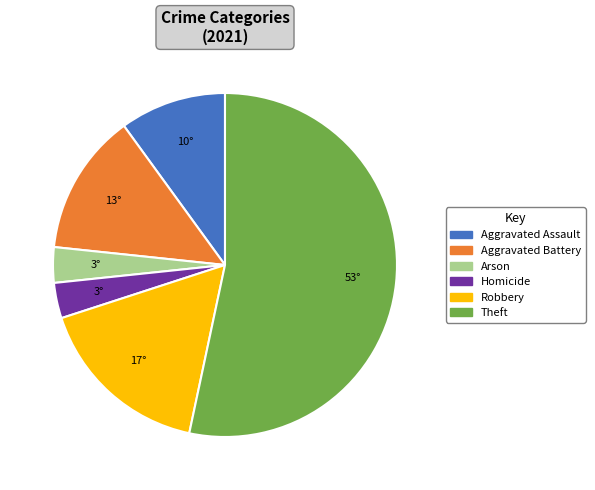

What is the largest slice in the pie chart?

Theft